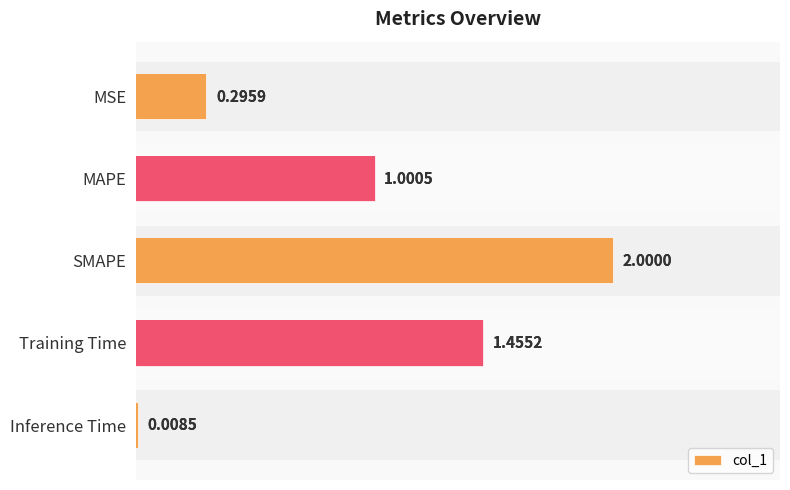

Between Training Time and MSE, which is larger?

Training Time